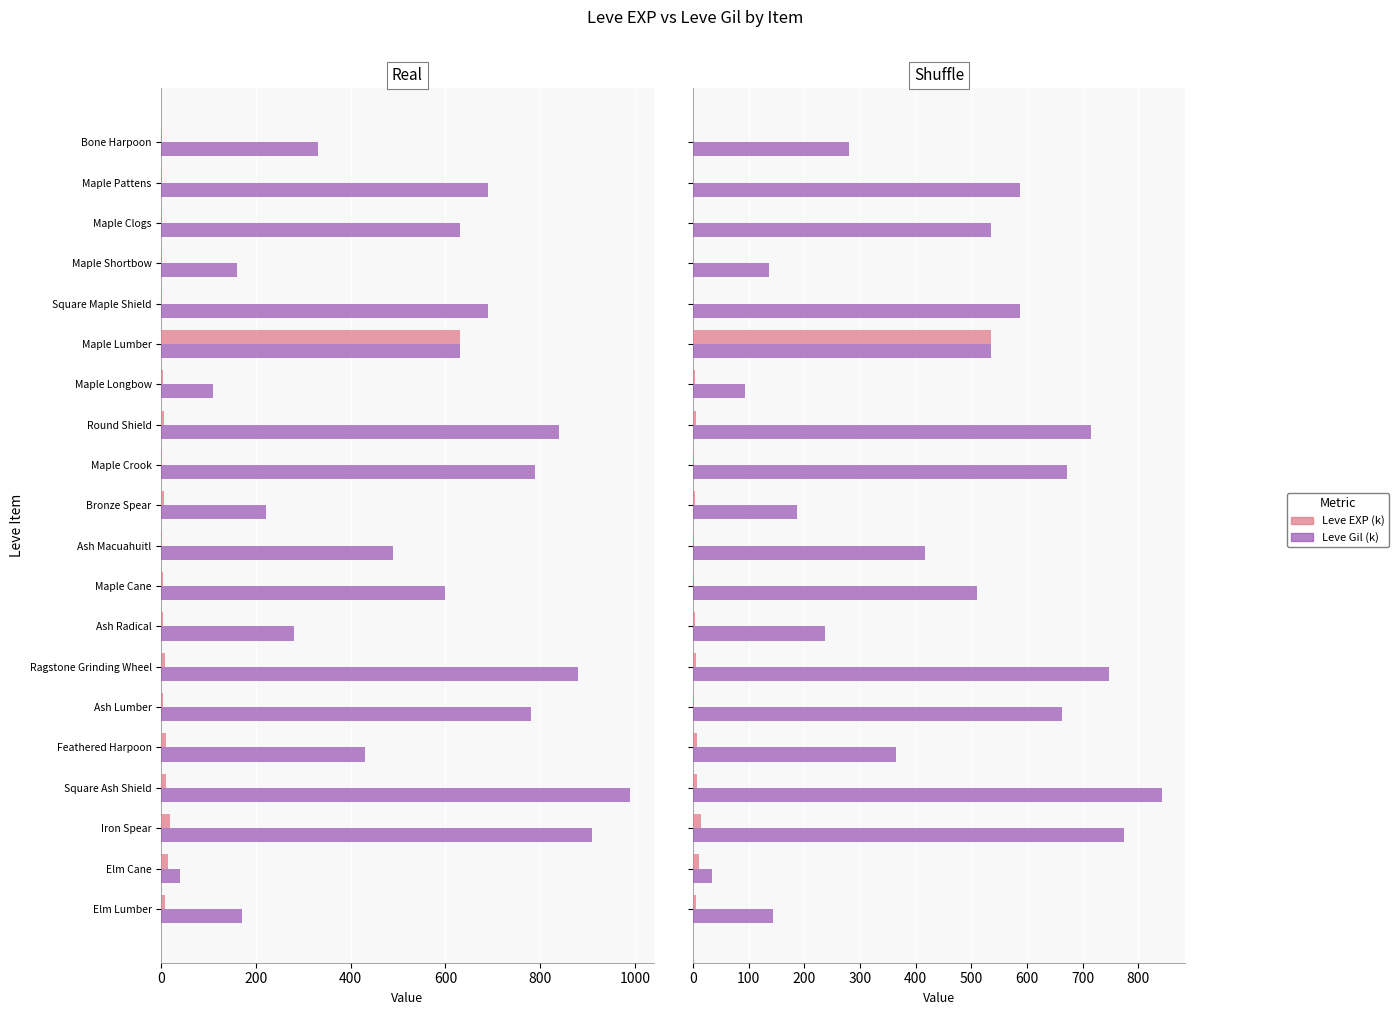

What are all the series names shown in the legend?

Leve EXP (k), Leve Gil (k)